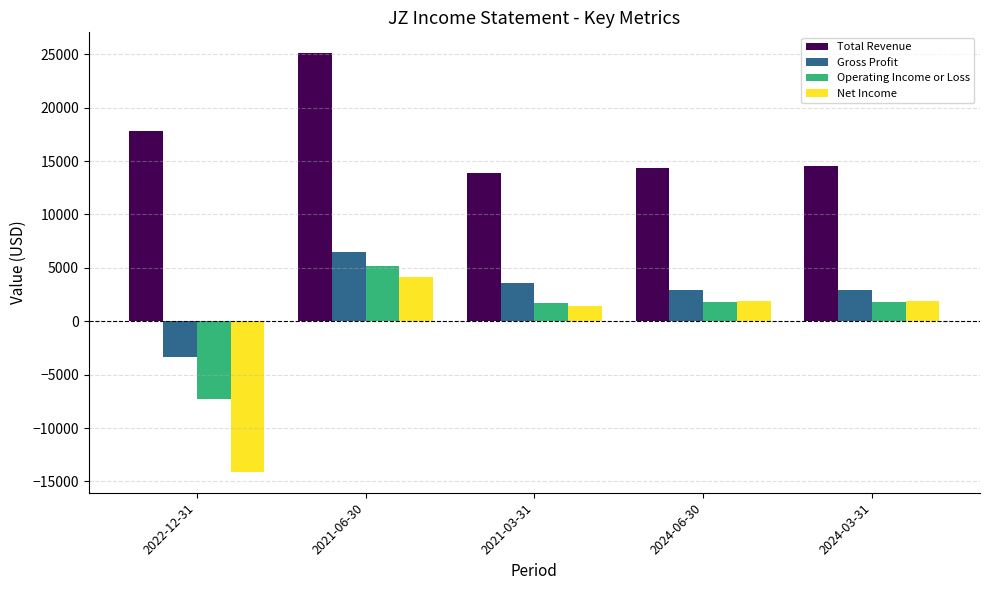

What is the label of the 1st bar from the right?

2024-03-31